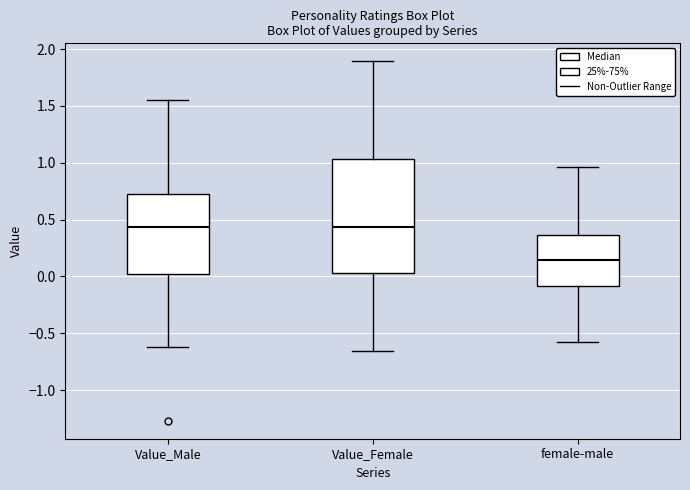

Where is the lower edge of the box for Value_Male on the y-axis? The values are not printed on the chart, so give them approximately, as read against the axis.

0.00